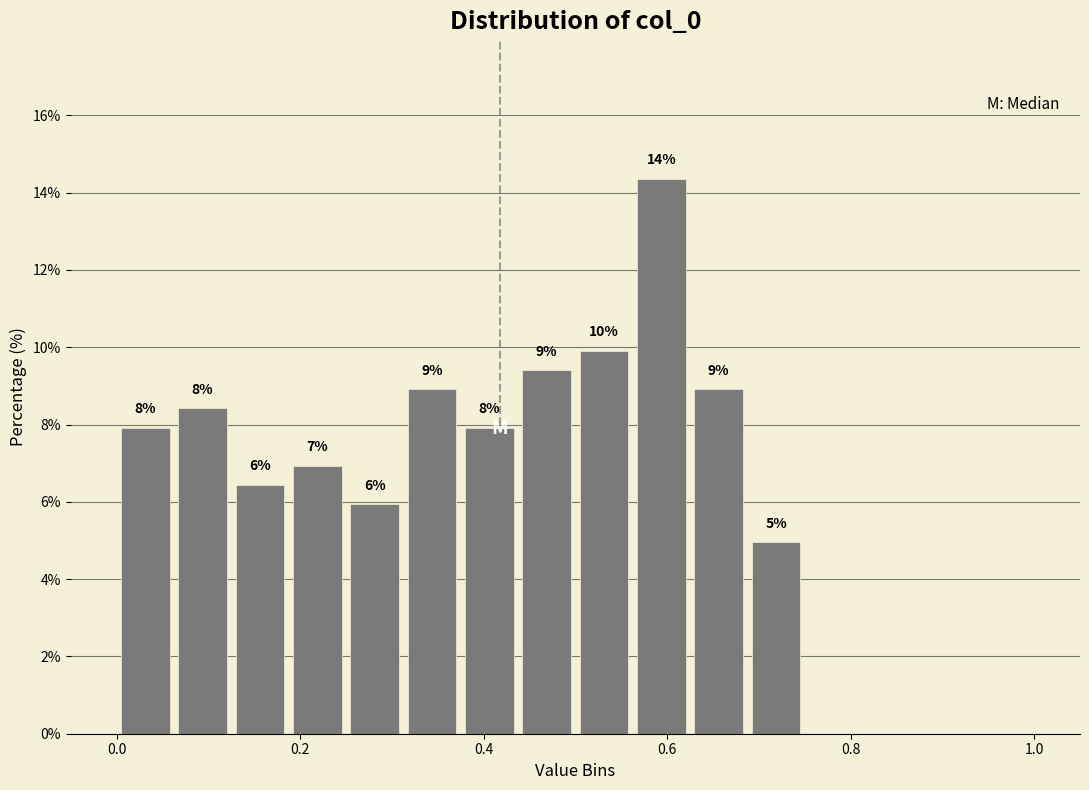

Read against the x-axis, roughly where is the centre of the tallest bar?

0.60